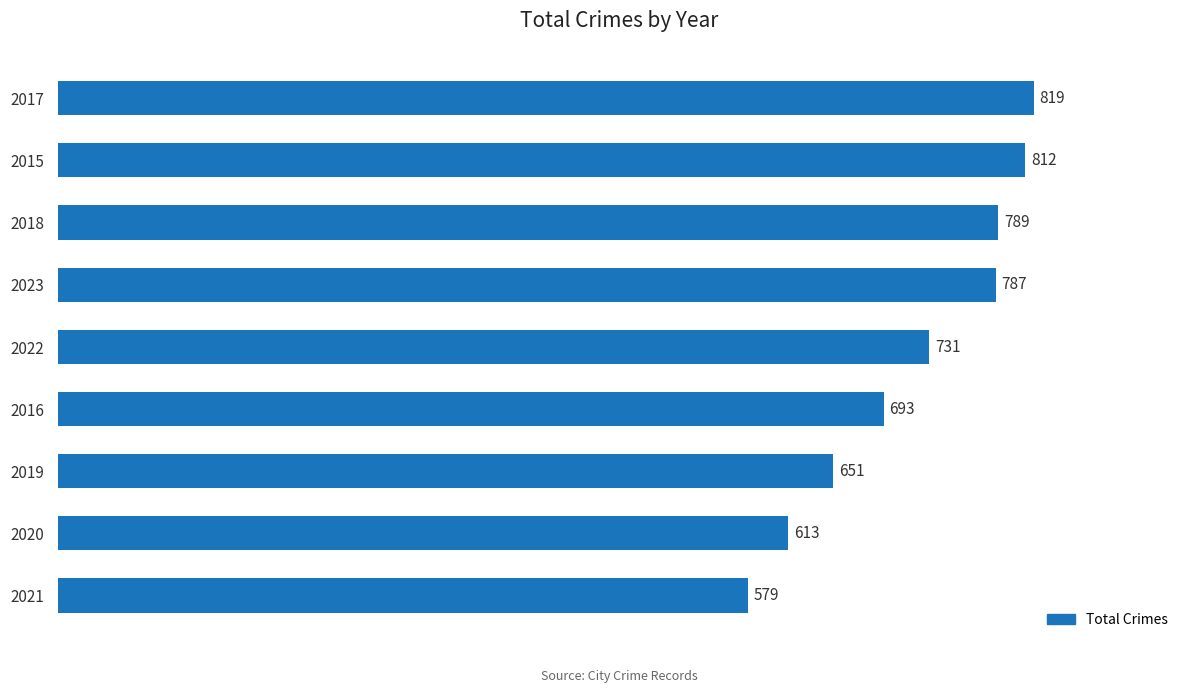

Approximately how many times larger is the value at 2020 compared to 2021?

1.1